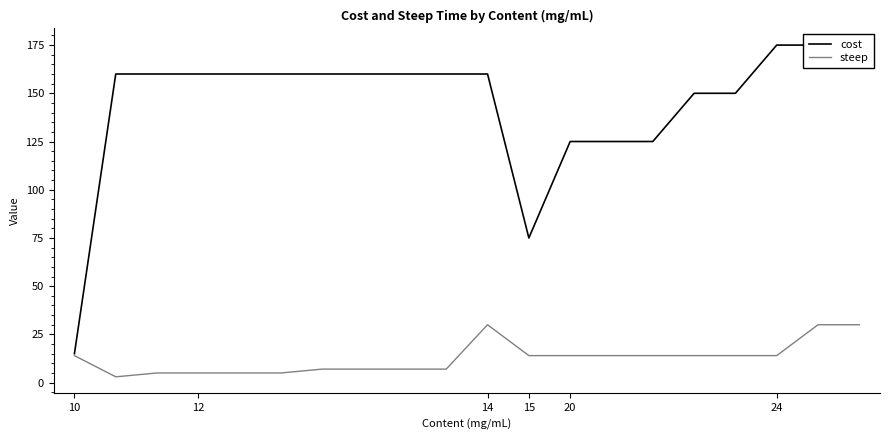

The steep series shows 6 at 20. True or false?

False